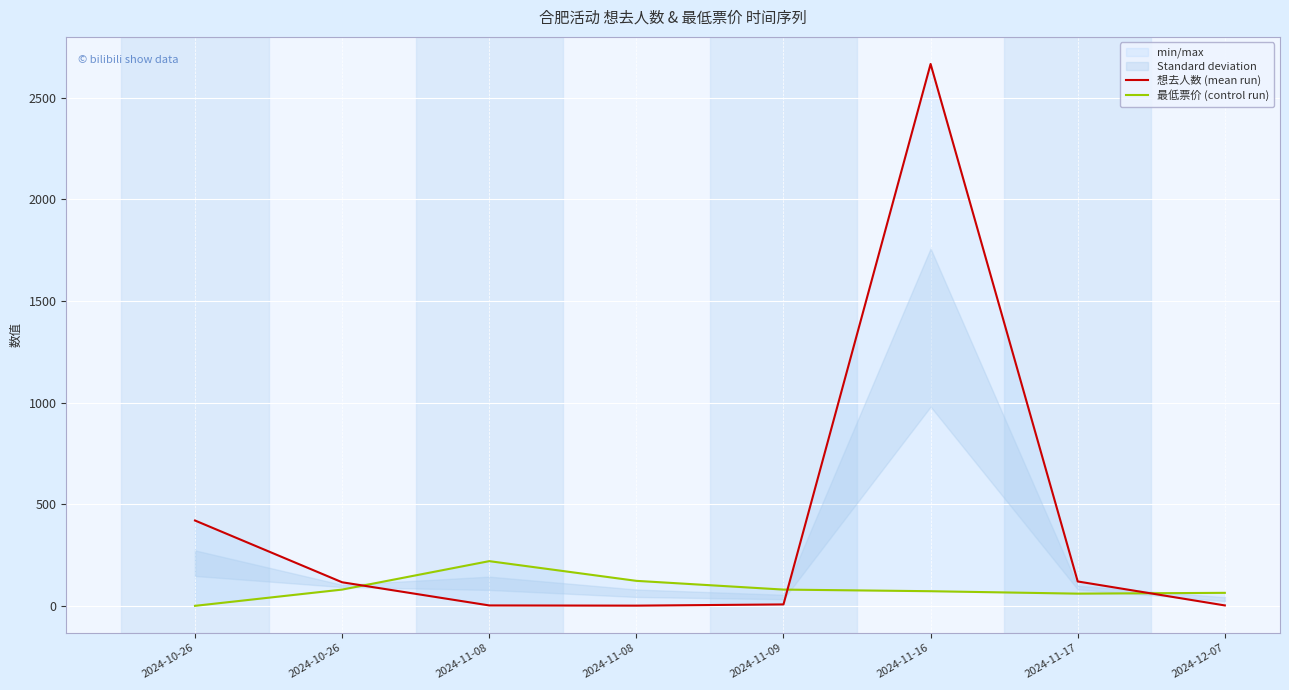

What is the total value across all series at 2024-11-08?

222